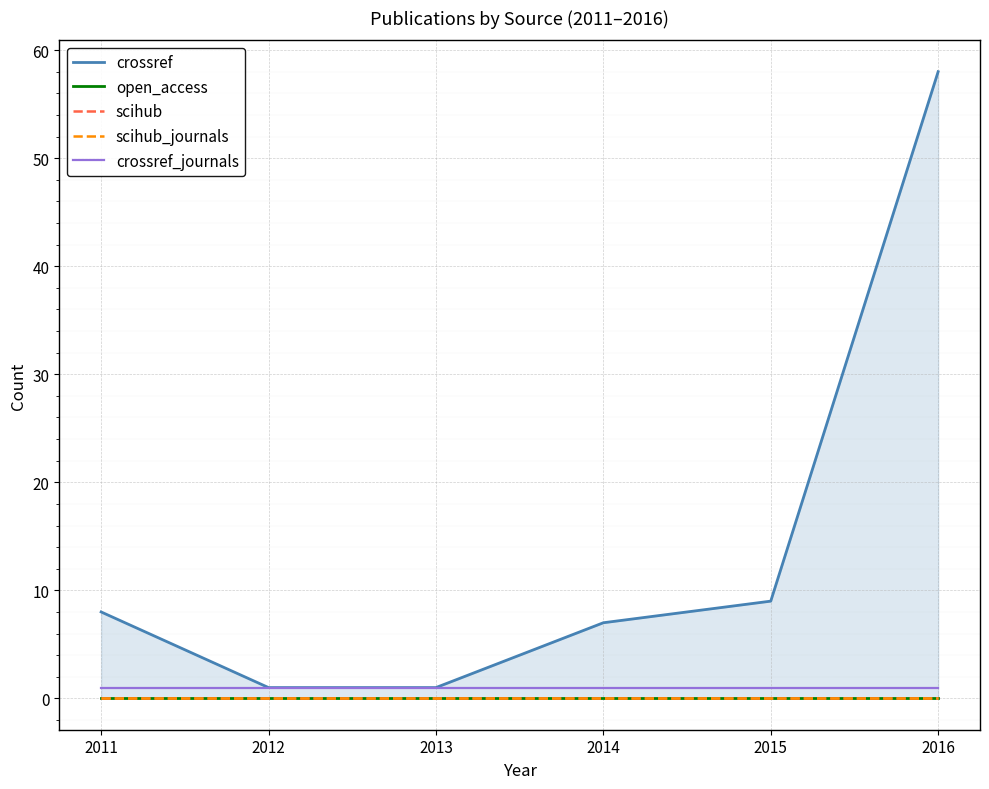

True or false: scihub has more than 1 interior local peaks.

False